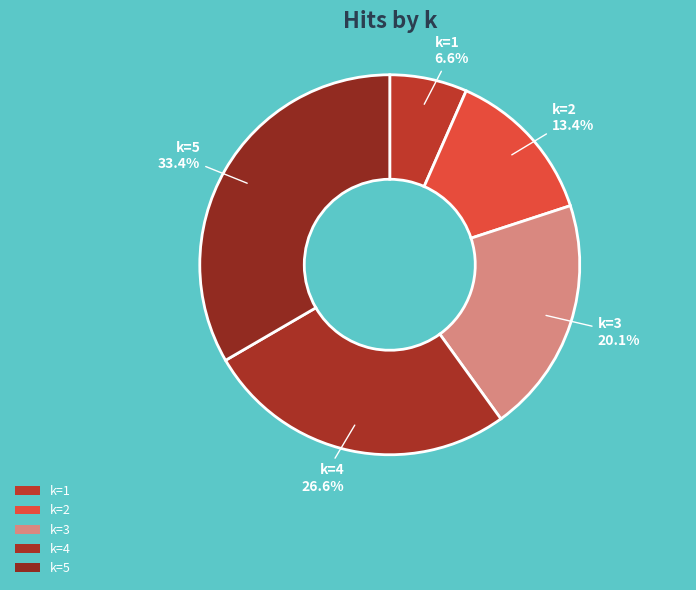

Rank the categories by value from highest to lowest.

5, 4, 3, 2, 1